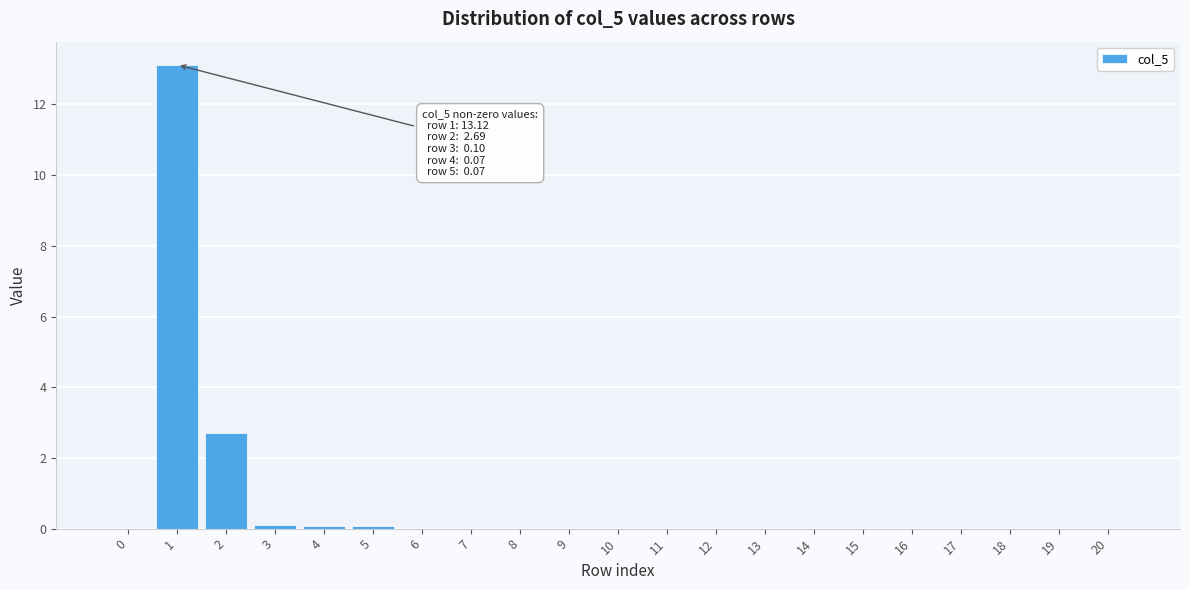

Reading left to right, list all the values displayed in this chart.

0=0.0	1=13.1	2=2.7	3=0.1	4=0.1	5=0.1	6=0.0	7=0.0	8=0.0	9=0.0	10=0.0	11=0.0	12=0.0	13=0.0	14=0.0	15=0.0	16=0.0	17=0.0	18=0.0	19=0.0	20=0.0